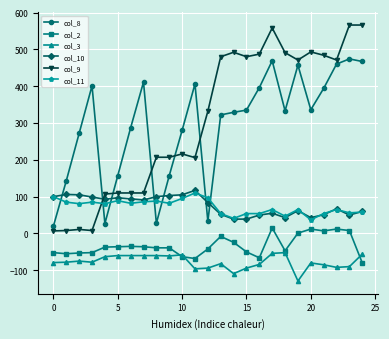

What is the difference between the maximum and minimum values in the col_9 series?

559